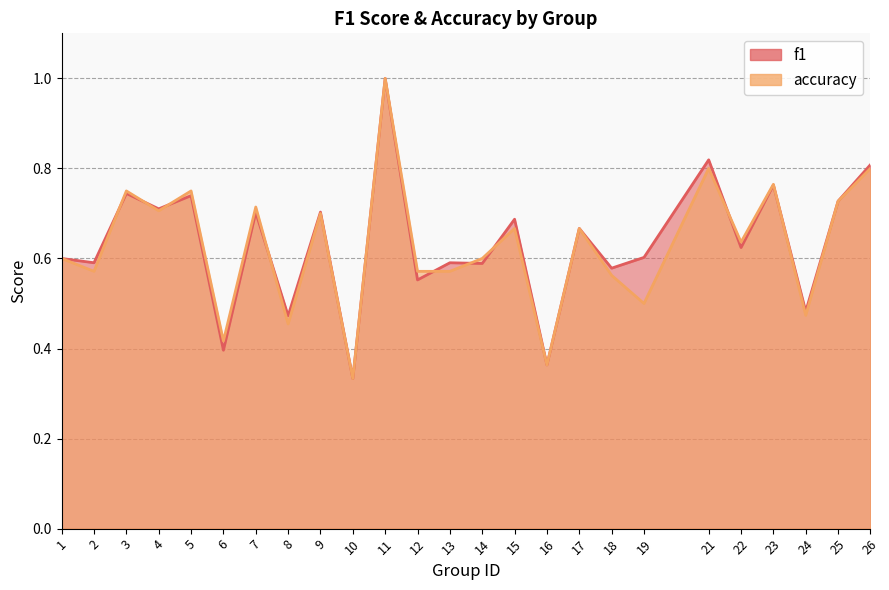

Rank the series at 23 from highest to lowest value.

accuracy, f1